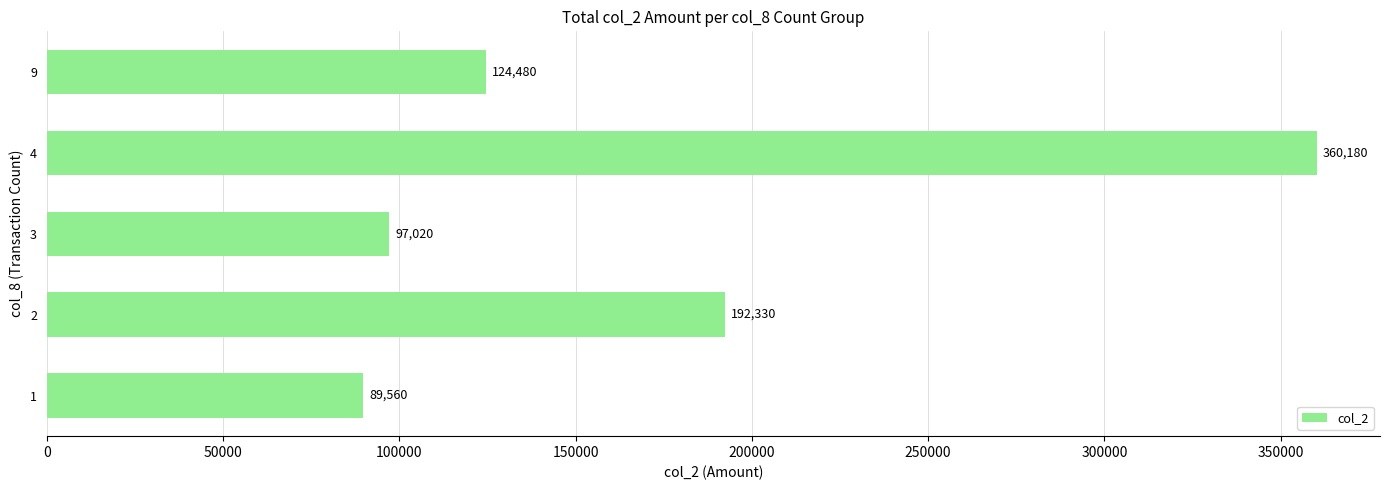

How many distinct data groups are displayed?

1